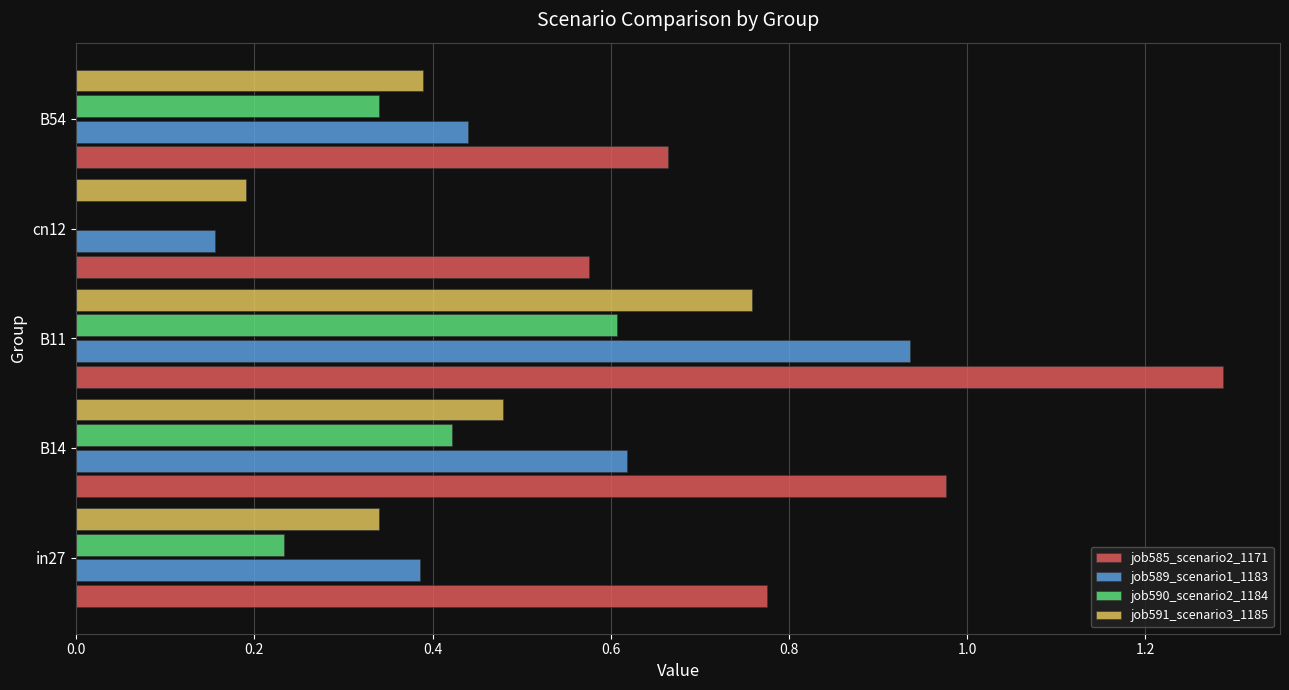

Which series has the largest total across all categories?

job585_scenario2_1171